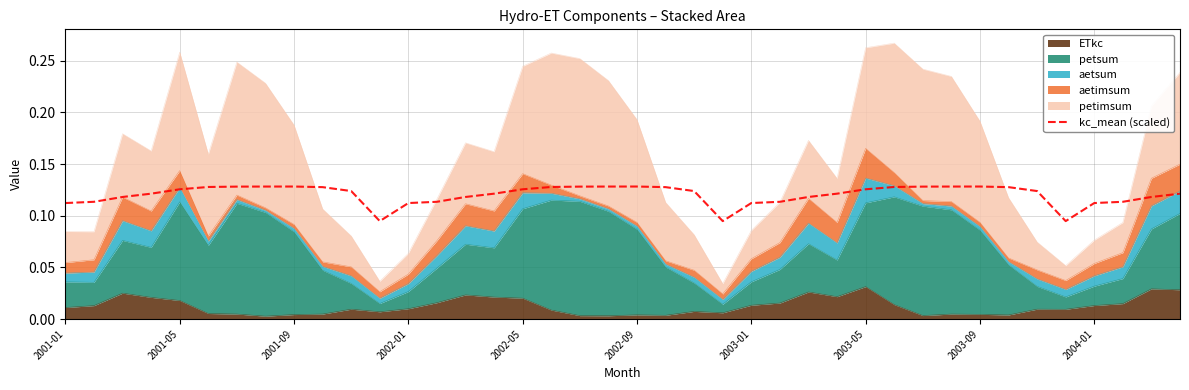

Reading left to right, transcribe all the data shown in this chart.

0.1	0.1	0.1	0.1	0.1	0.1	0.1	0.1	0.1	0.1	0.1	0.1	0.1	0.1	0.1	0.1	0.1	0.1	0.1	0.1	0.1	0.1	0.1	0.1	0.1	0.1	0.1	0.1	0.1	0.1	0.1	0.1	0.1	0.1	0.1	0.1	0.1	0.1	0.1	0.1